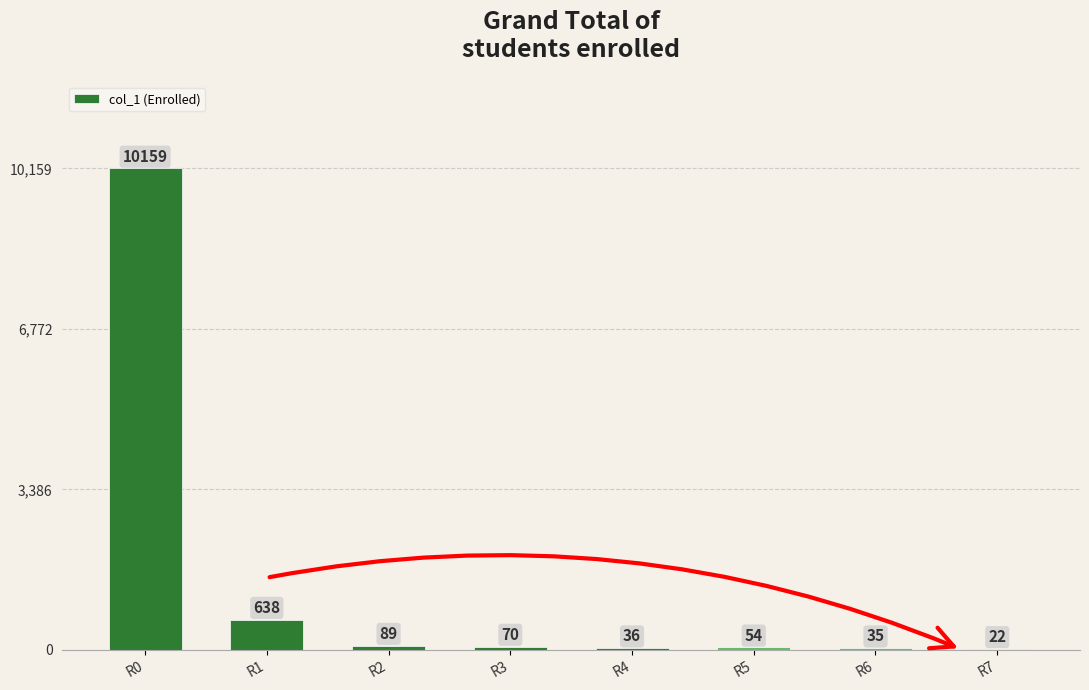

What is the sum of the values at R6 and R1?

673